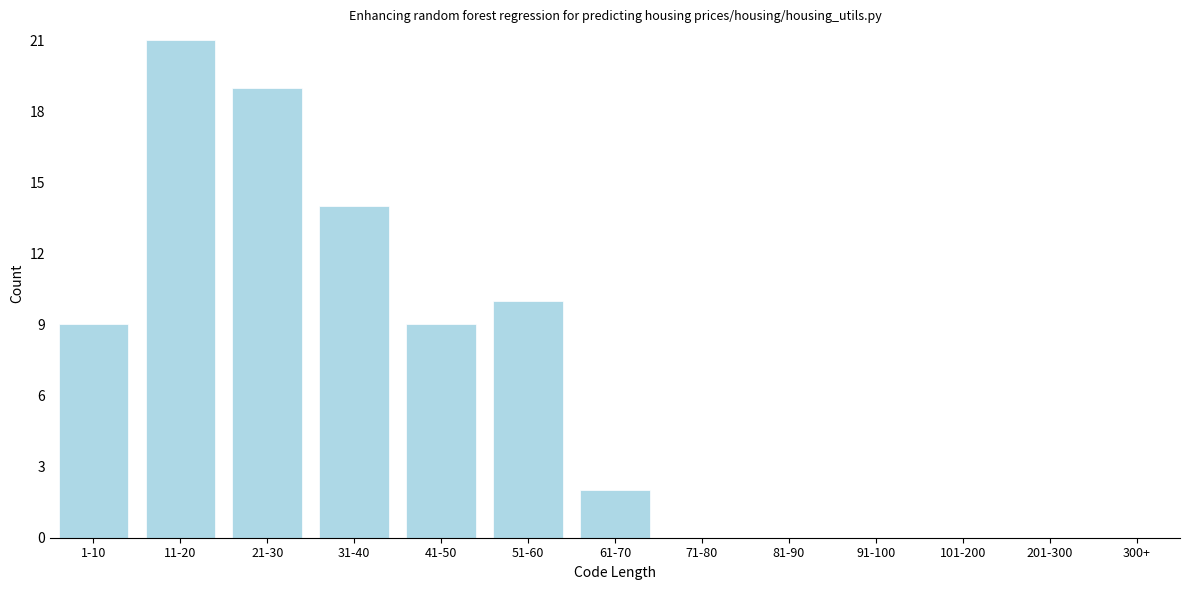

Reading left to right, list all the values displayed in this chart.

1-10=9	11-20=21	21-30=19	31-40=14	41-50=9	51-60=10	61-70=2	71-80=0	81-90=0	91-100=0	101-200=0	201-300=0	300+=0